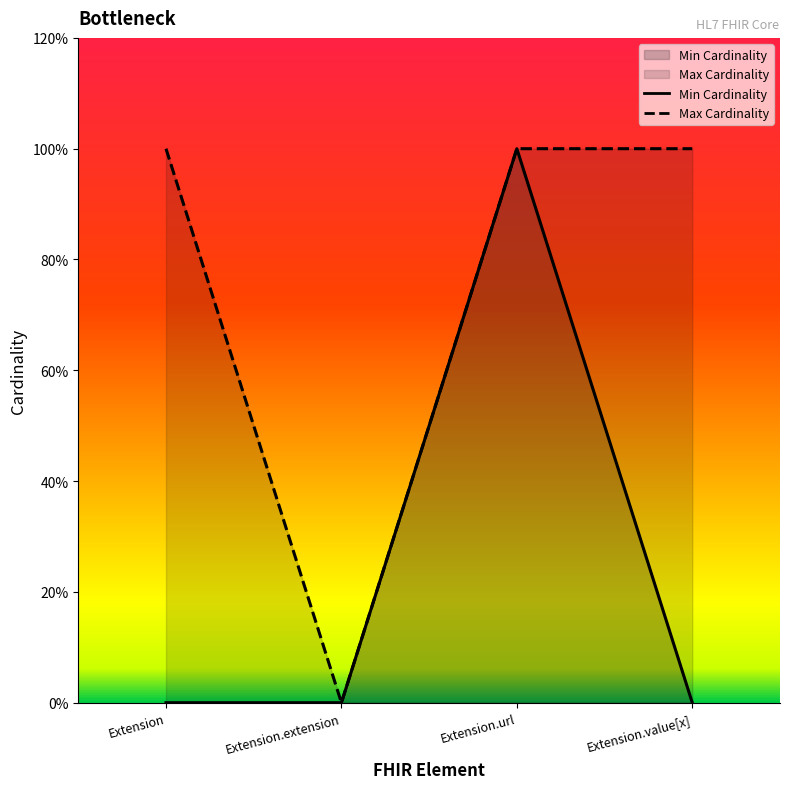

What is the approximate value of Max Cardinality at Extension.url?

1